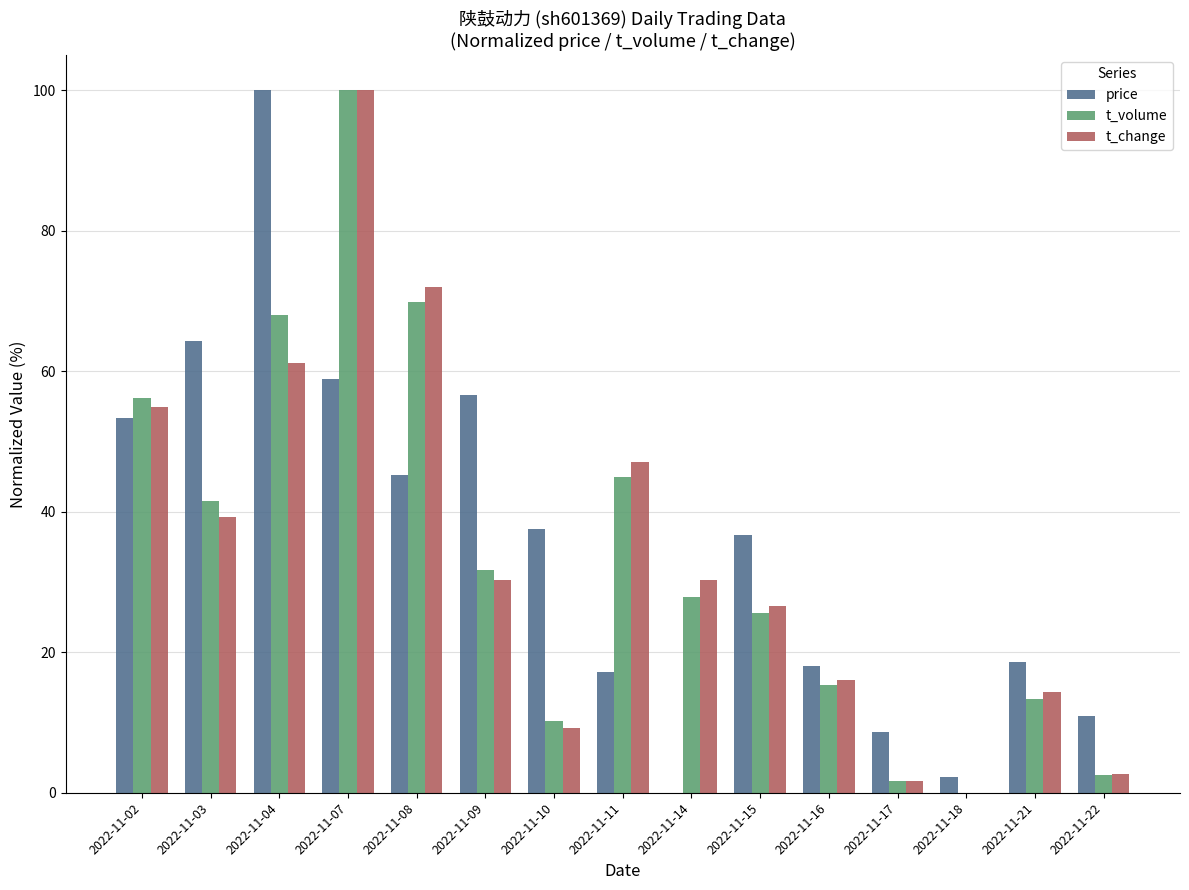

Are the bars horizontal?

No